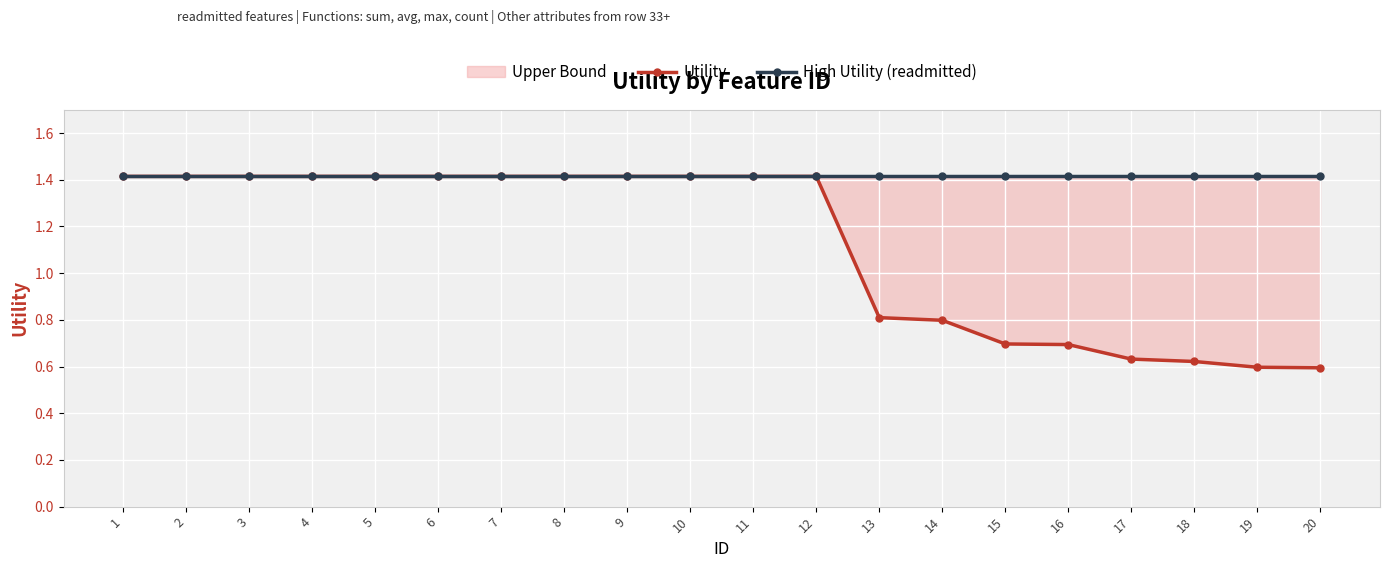

Does the chart display data point markers on the line(s)?

Yes